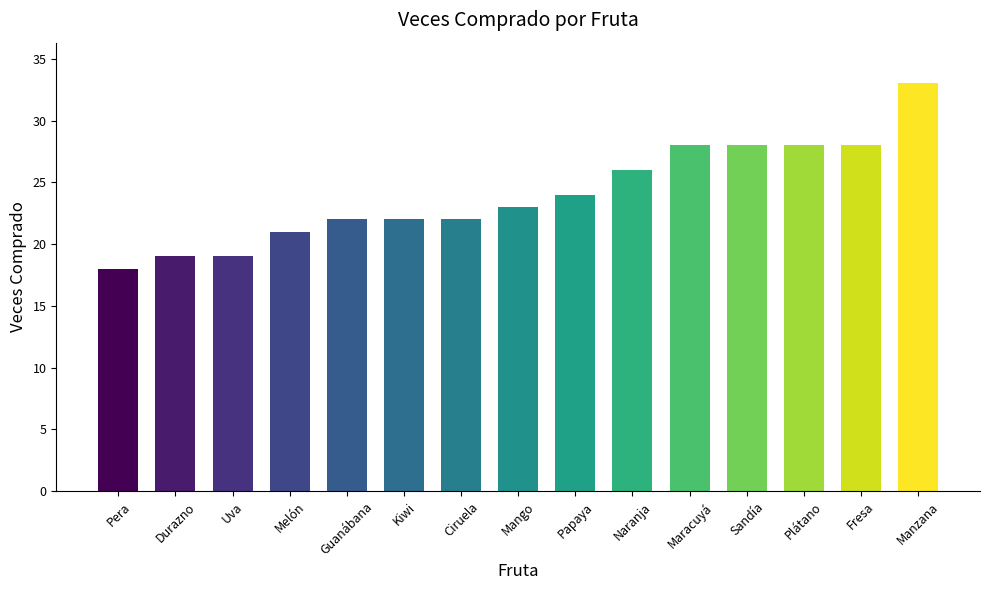

What is the smallest value displayed?

18